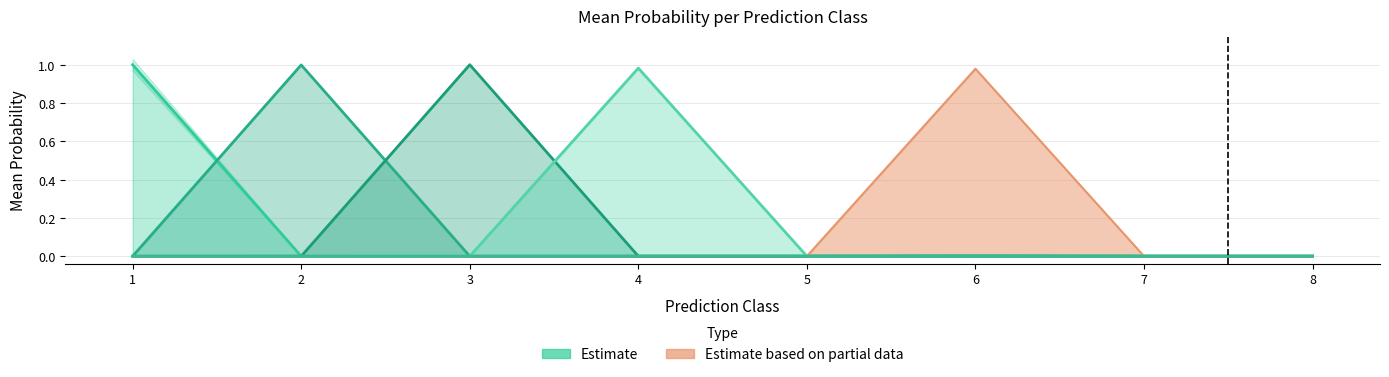

True or false: s__UBA1777 sp002350825 has a value of 0.0 at 5.

True